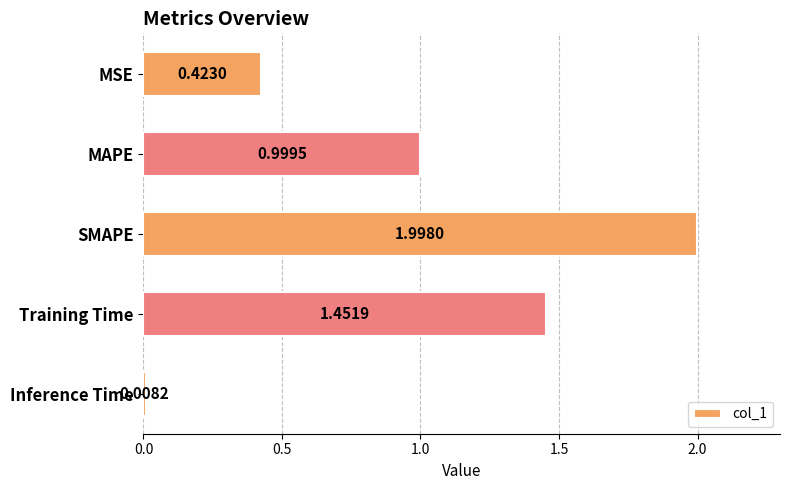

List the labels in order of value, smallest first.

Inference Time, MSE, MAPE, Training Time, SMAPE